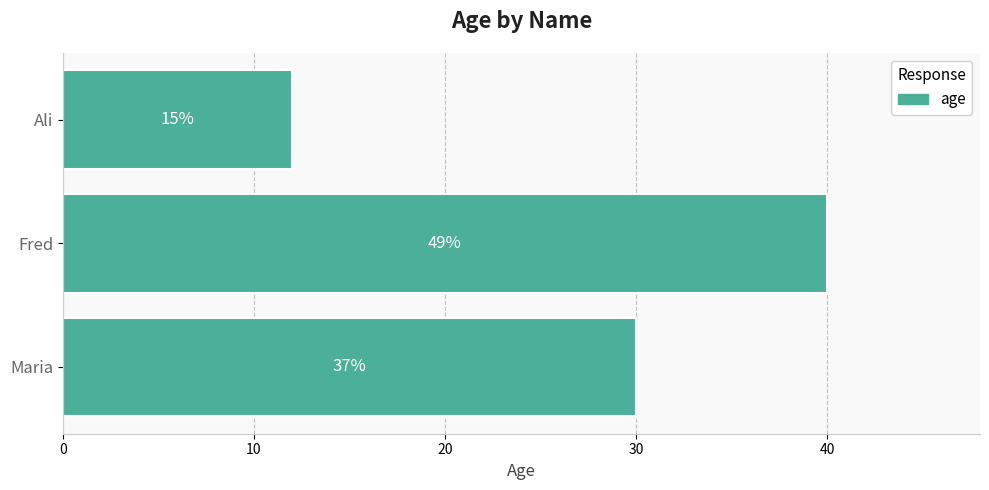

How many bars are there in total?

3